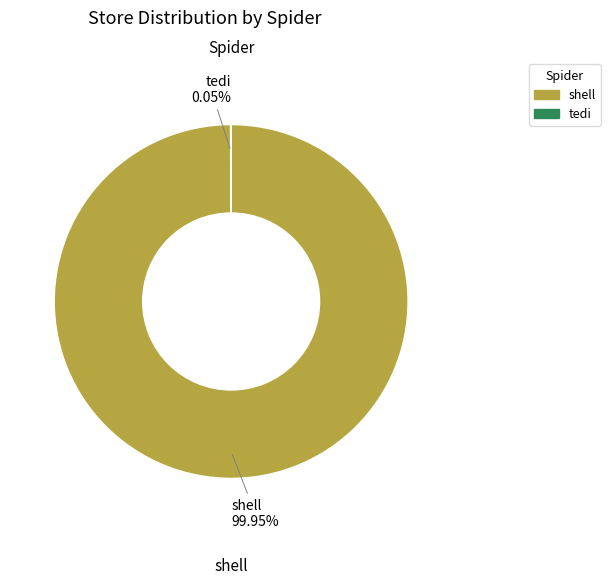

Does any single category account for the majority?

Yes